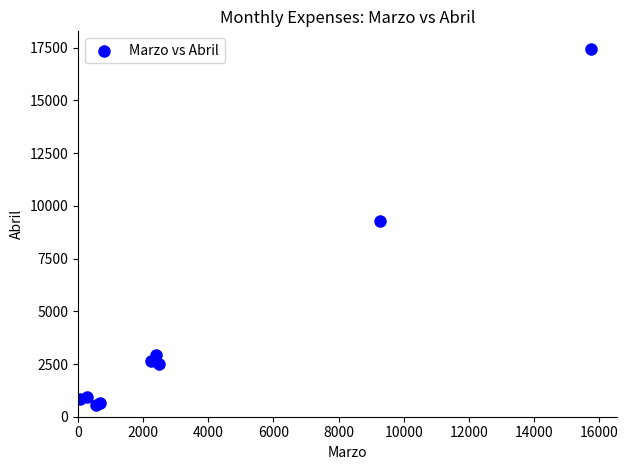

What Y value in the scatter plot is closest to 8991?

9280.0